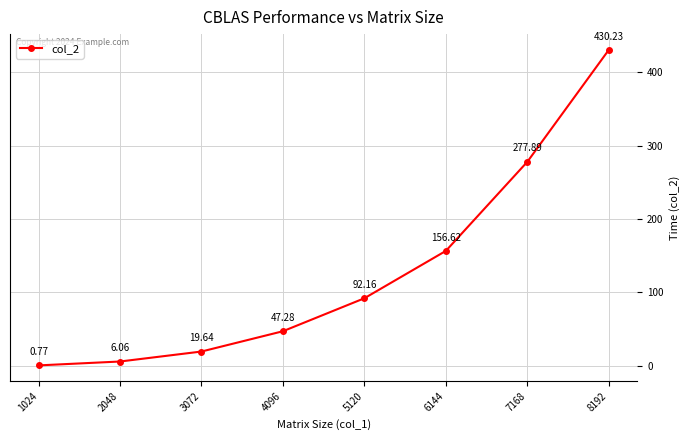

Does the chart display data point markers on the line(s)?

Yes